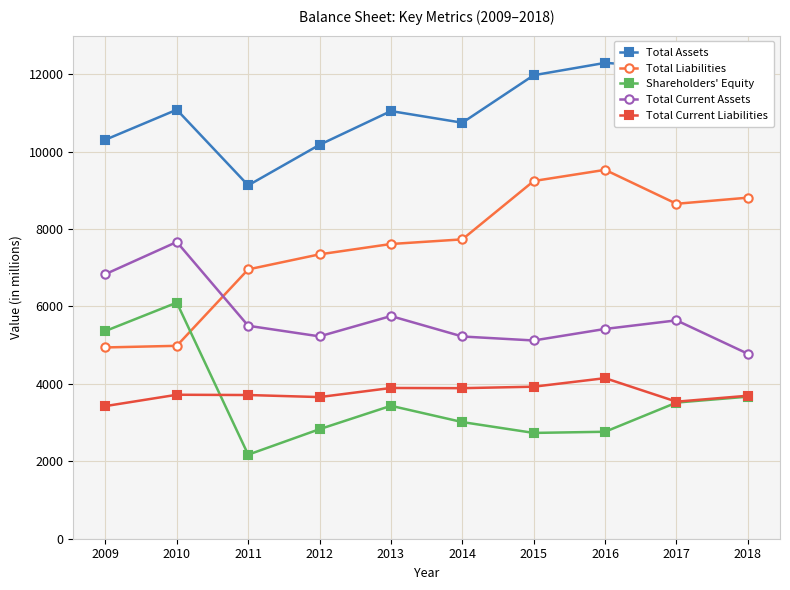

What is the value of the Total Current Assets point at the 10th from the left?

4777